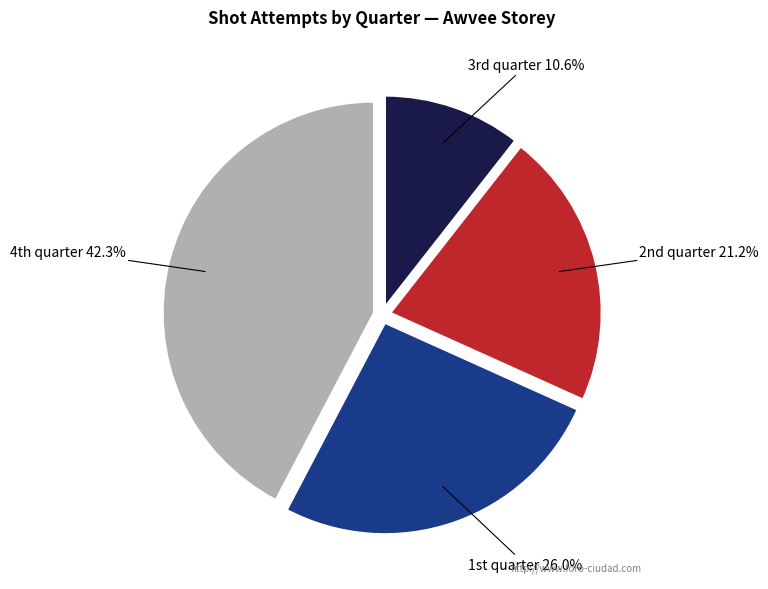

Is there a majority slice in this chart?

No